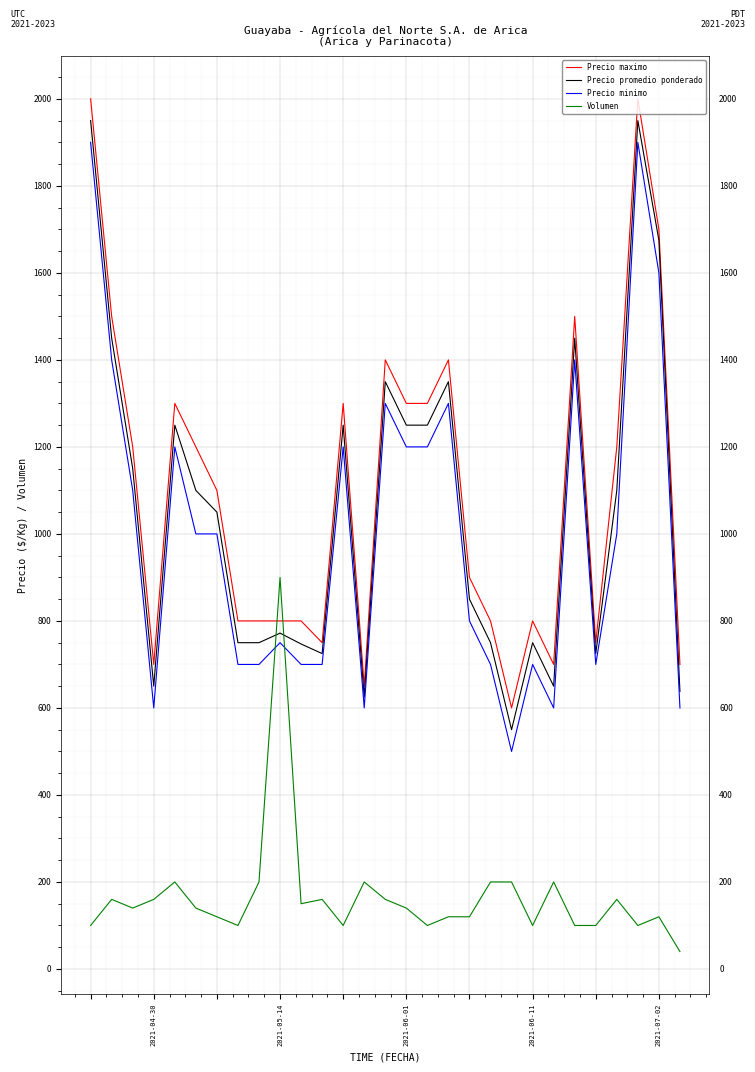

True or false: Volumen and Precio maximo intersect in this chart.

True